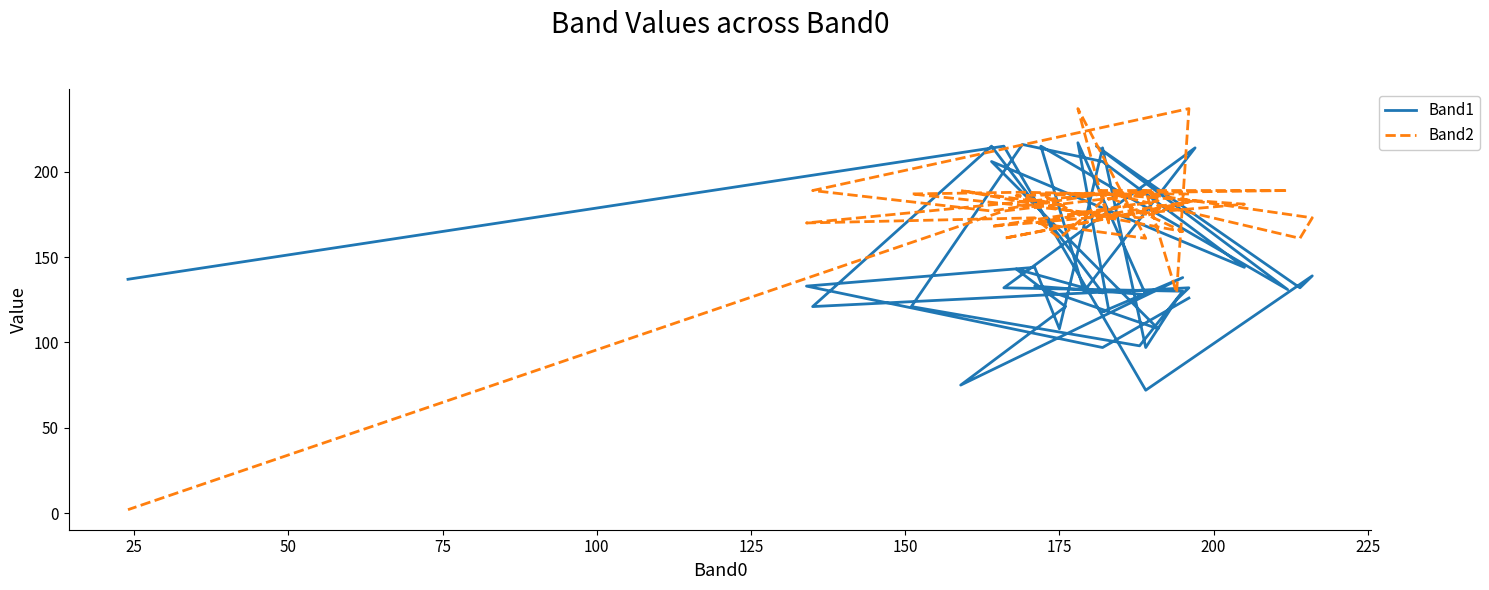

In Band1, how many points are higher than both neighbors (excluding endpoints)?

15